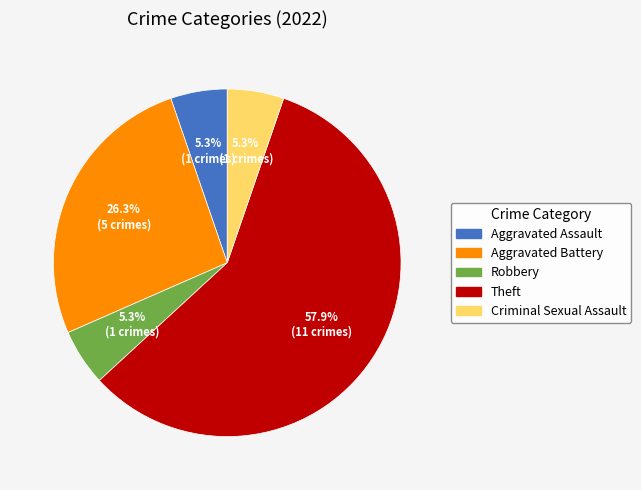

Does any single category account for the majority?

Yes